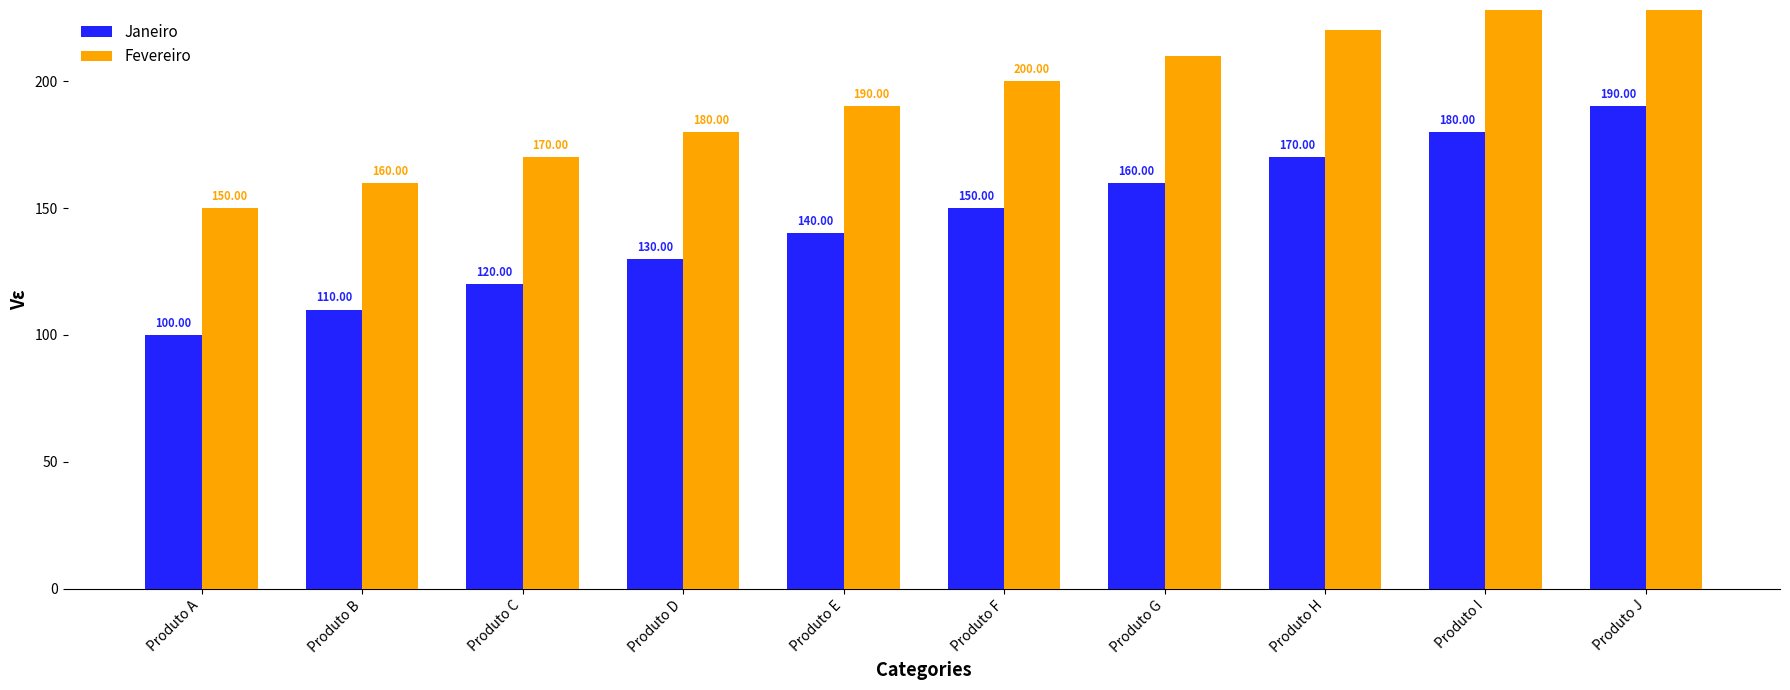

Which series changed the most between Produto G and Produto H?

Janeiro